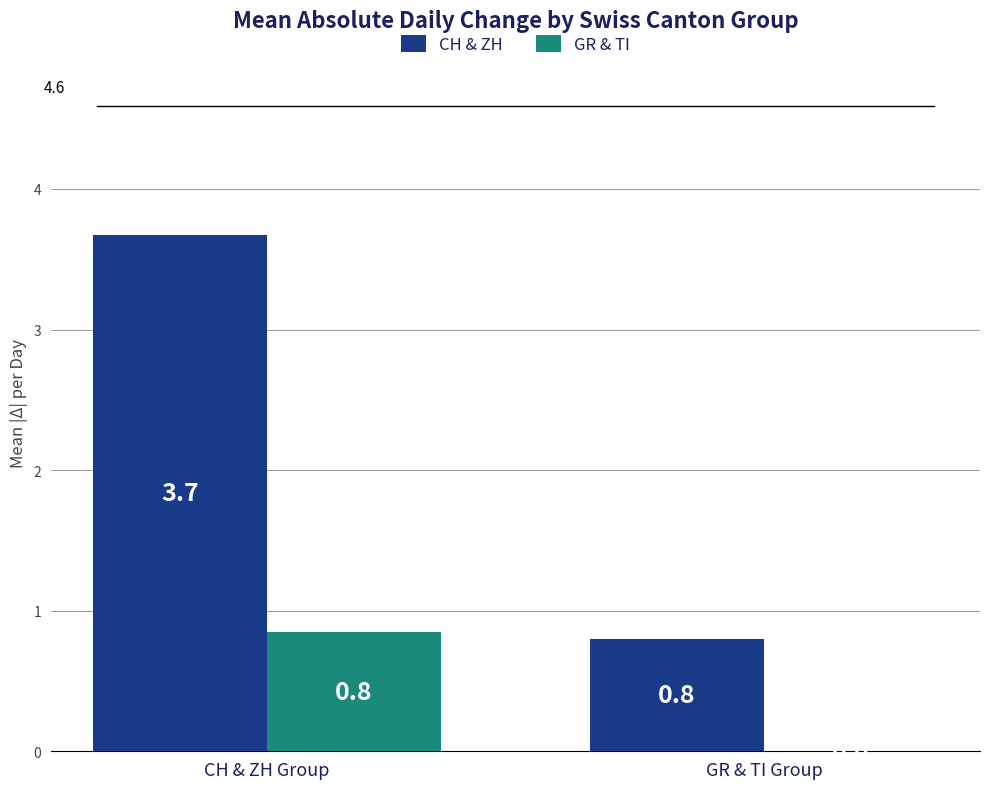

Which series has the widest spread of values?

CH & ZH